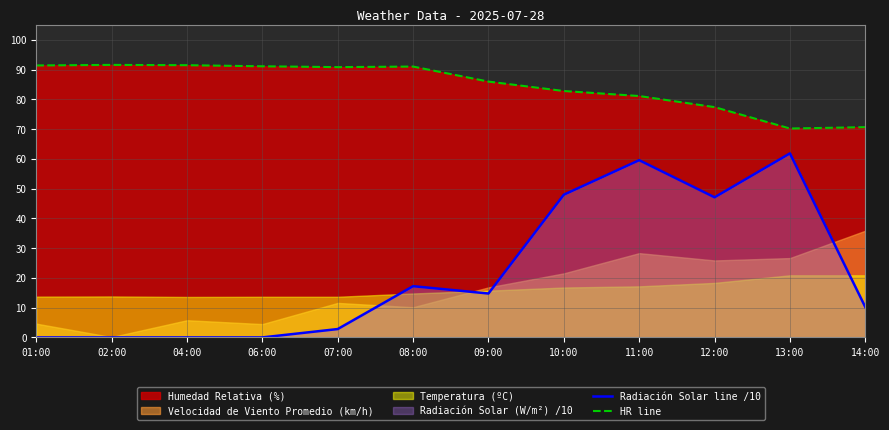

Which series has the widest spread of values?

Radiación Solar line /10